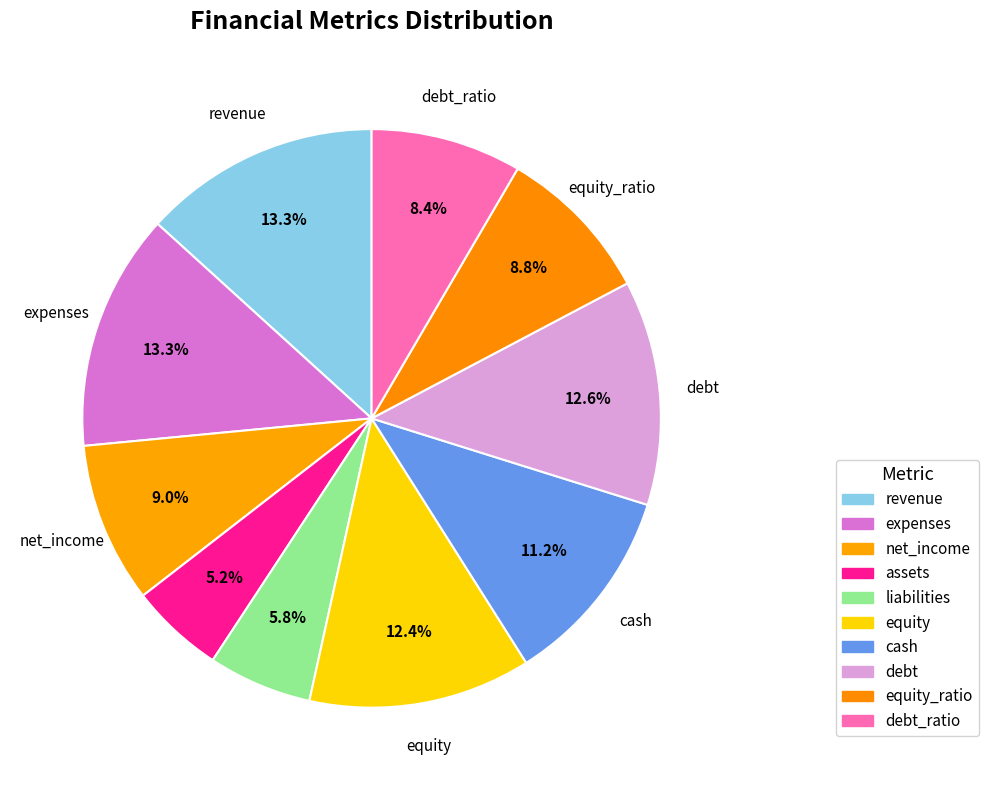

How many slices are in this pie chart?

10